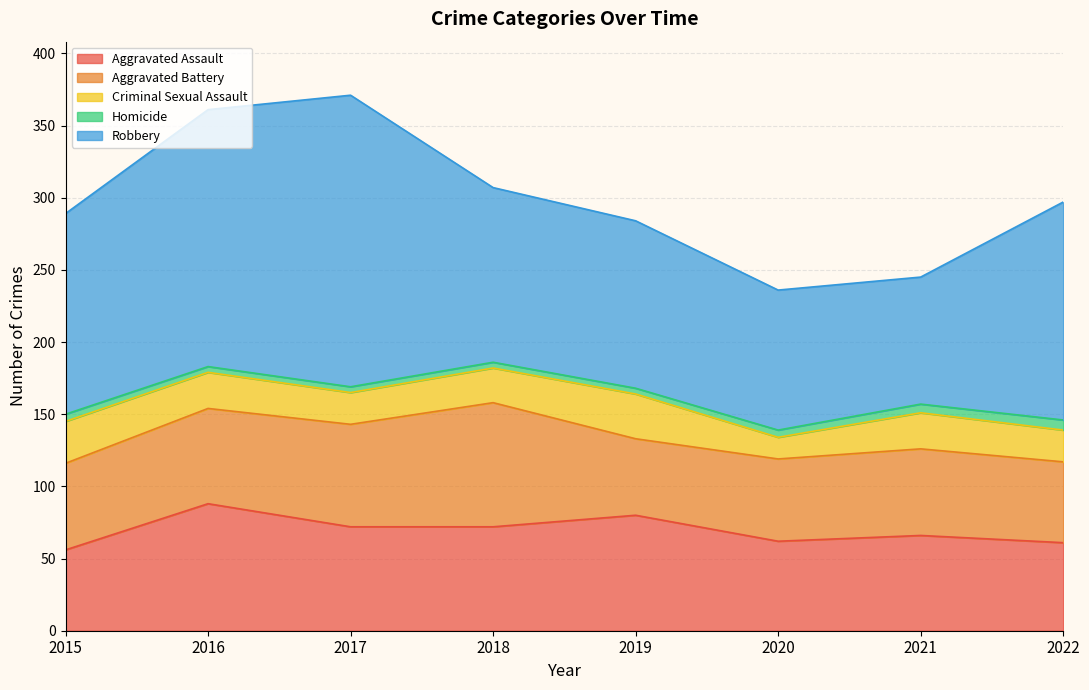

What is the maximum value for Aggravated Battery?

86